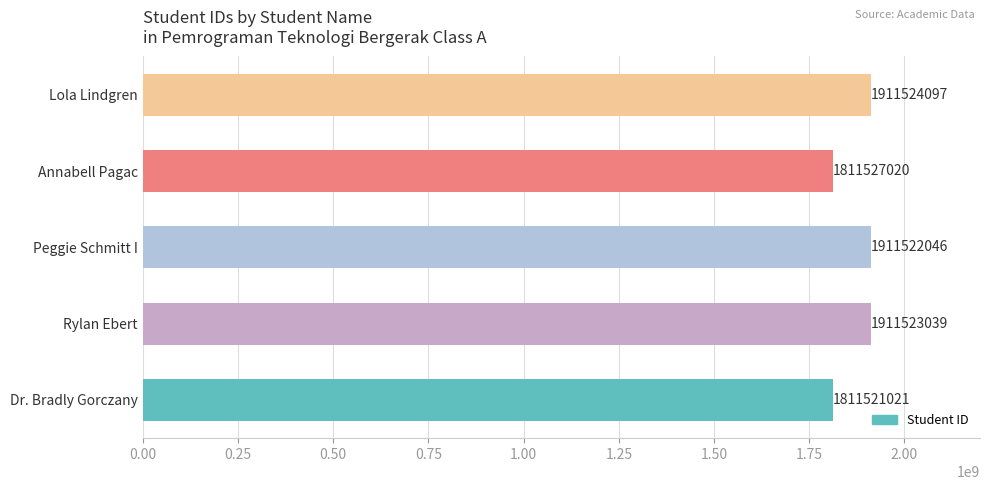

How many data points are less than 1911522046?

2